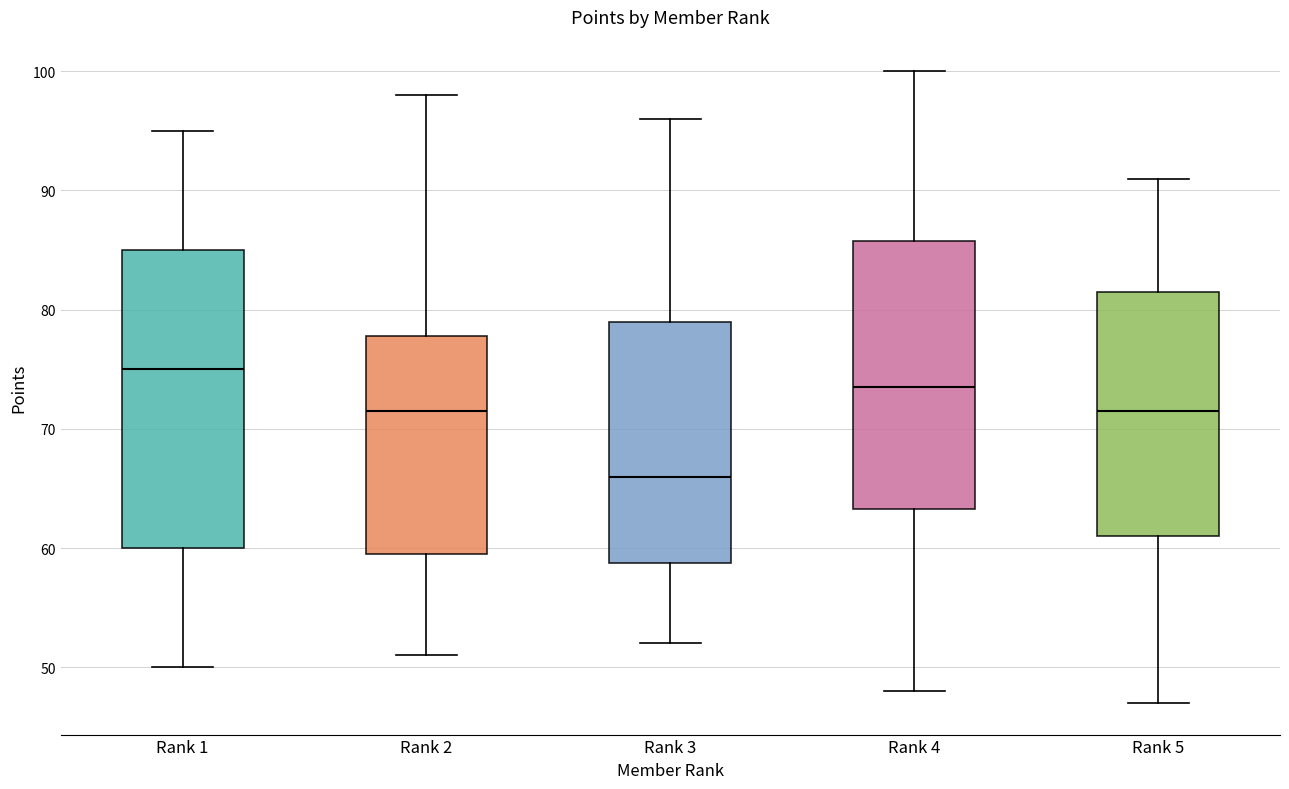

Which box's median line is the lowest?

Rank 3